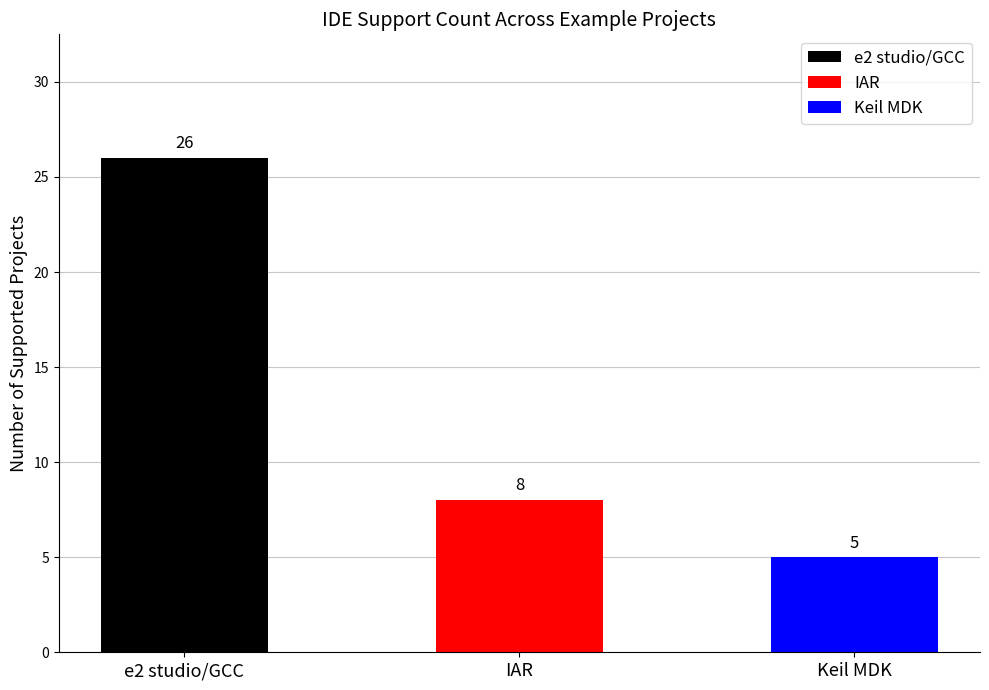

What position from the right is e2 studio/GCC?

3